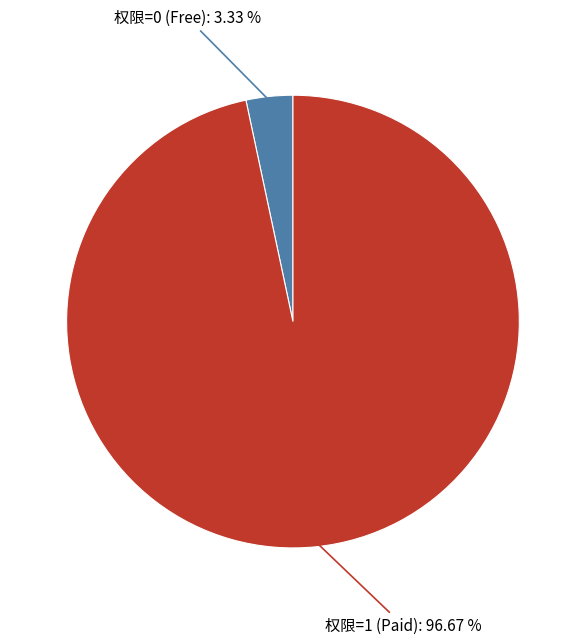

How many segments does this pie chart have?

2